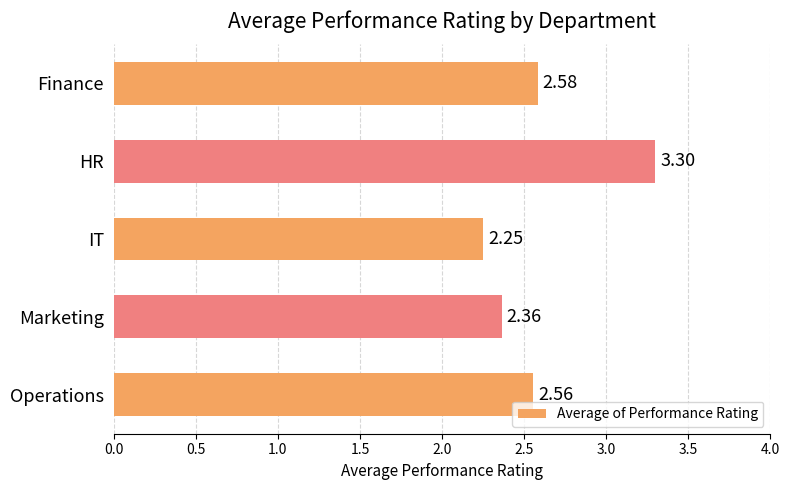

Which label corresponds to the smallest value in the chart?

IT